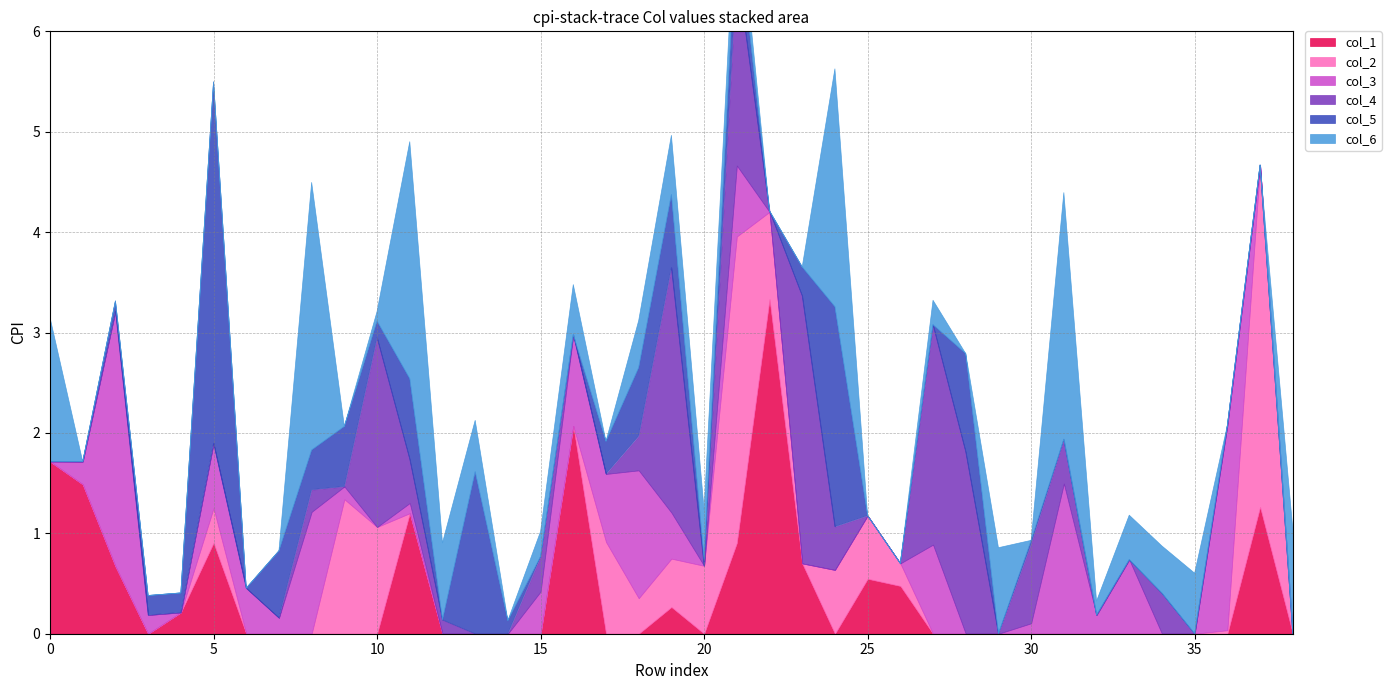

True or false: col_29 and col_31 intersect in this chart.

False